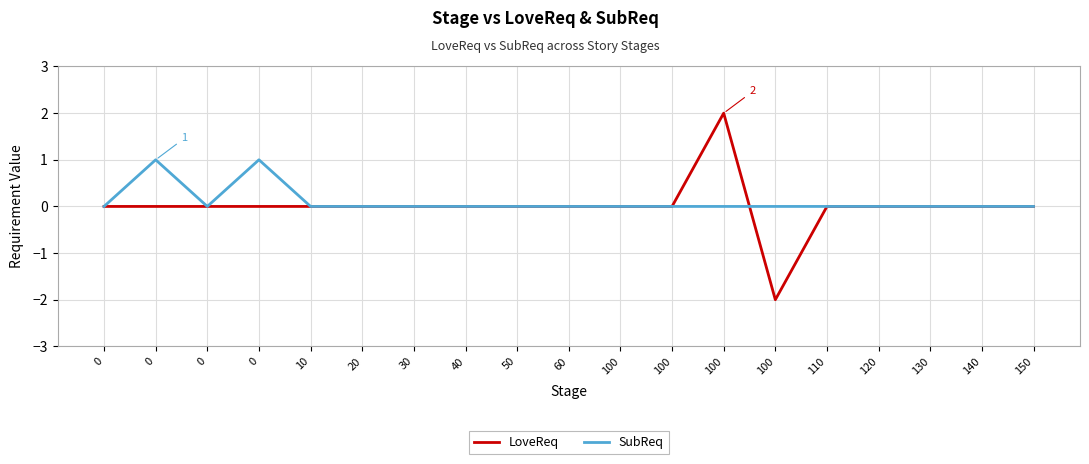

Reading right to left, list all the values displayed in this chart.

LoveReq: 0	0	0	0	0	-2	2	0	0	0	0	0	0	0	0	0	0	0	0
SubReq: 0	0	0	0	0	0	0	0	0	0	0	0	0	0	0	1	0	1	0